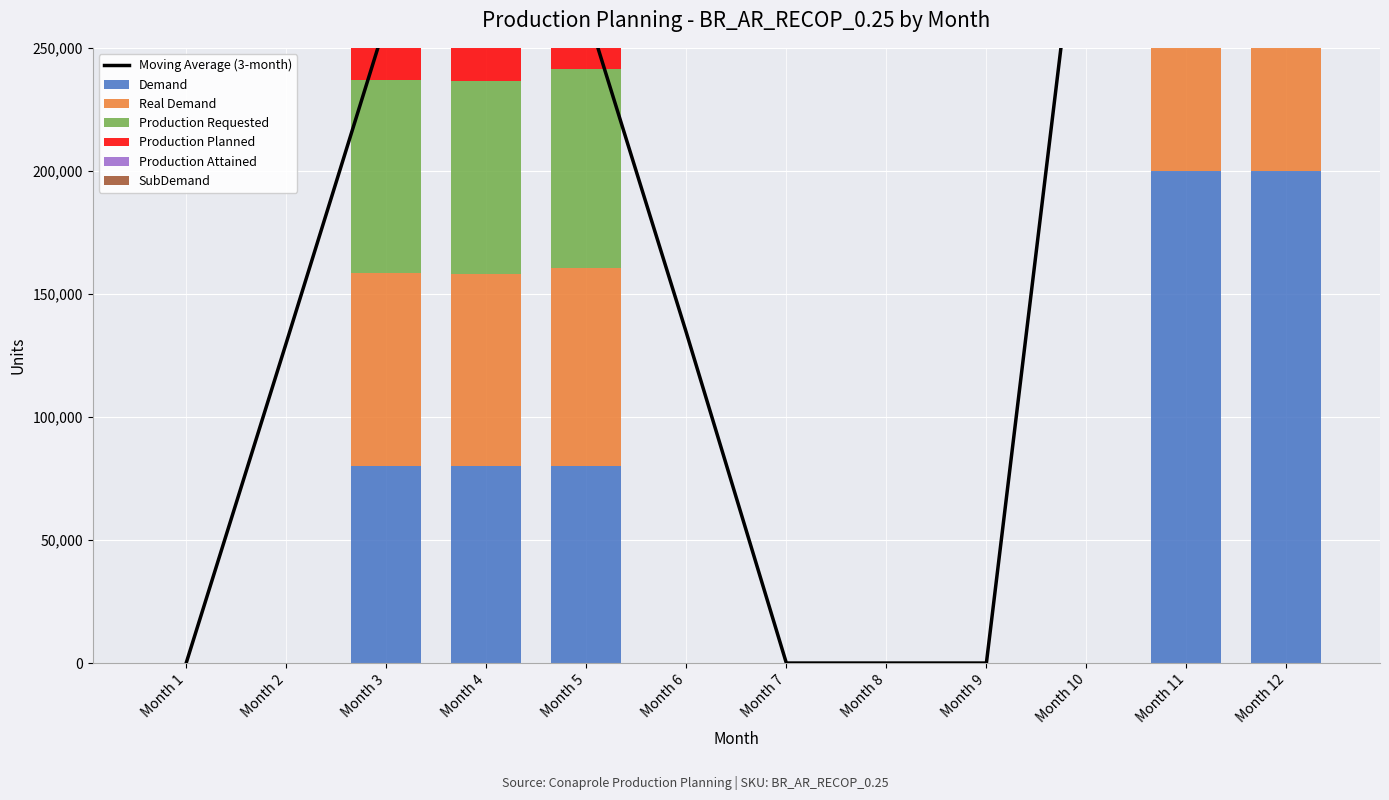

At Month 4, list the series in order from largest to smallest.

Demand, Real Demand, Production Requested, Production Planned, Production Attained